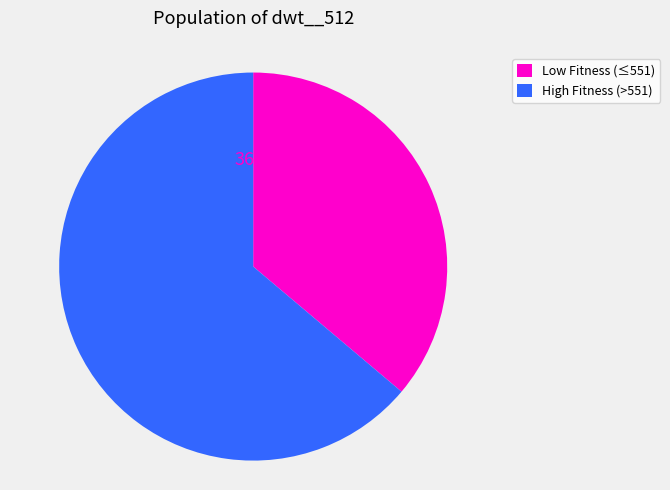

What is the ratio of the value at High Fitness (>551) to the value at Low Fitness (≤551)?

1.8